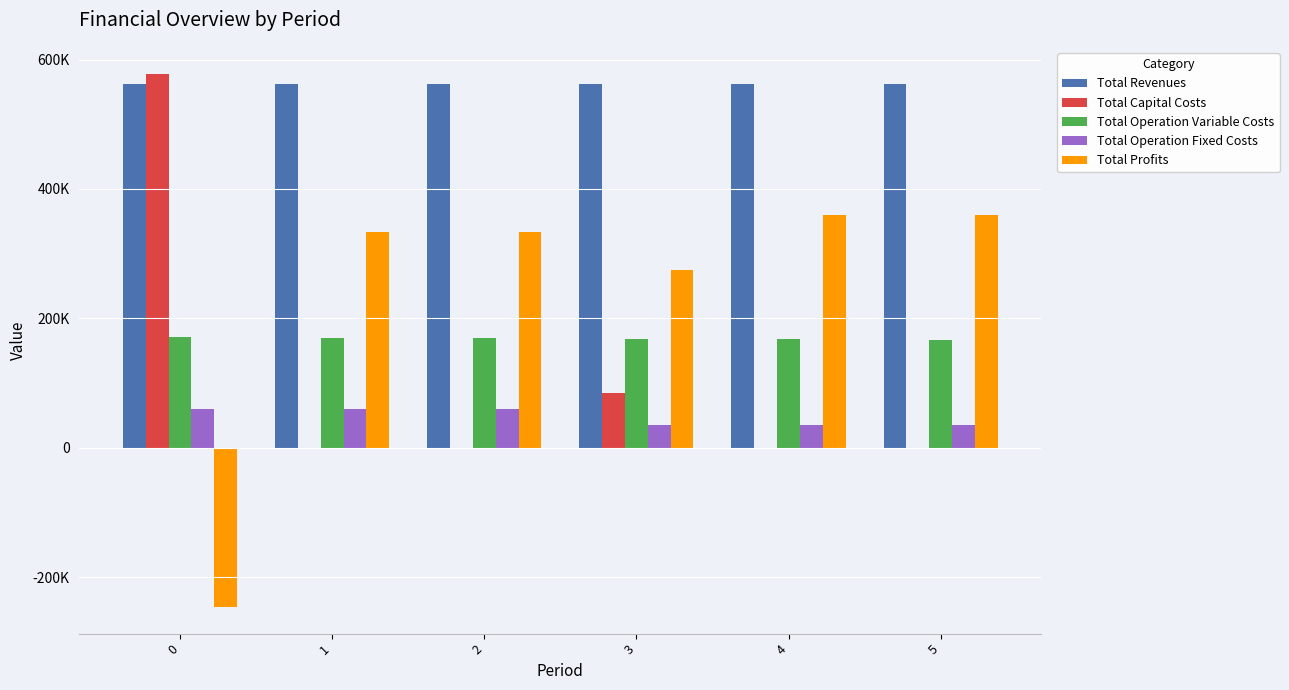

What are all the series names shown in the legend?

Total Revenues, Total Capital Costs, Total Operation Variable Costs, Total Operation Fixed Costs, Total Profits